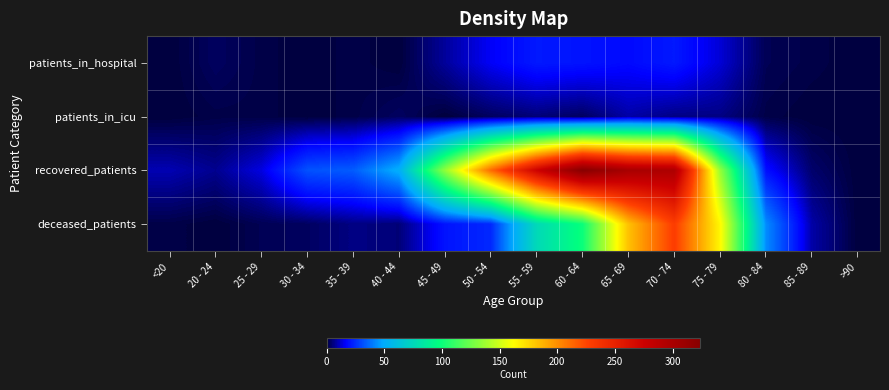

How many categories are shown in the chart?

16